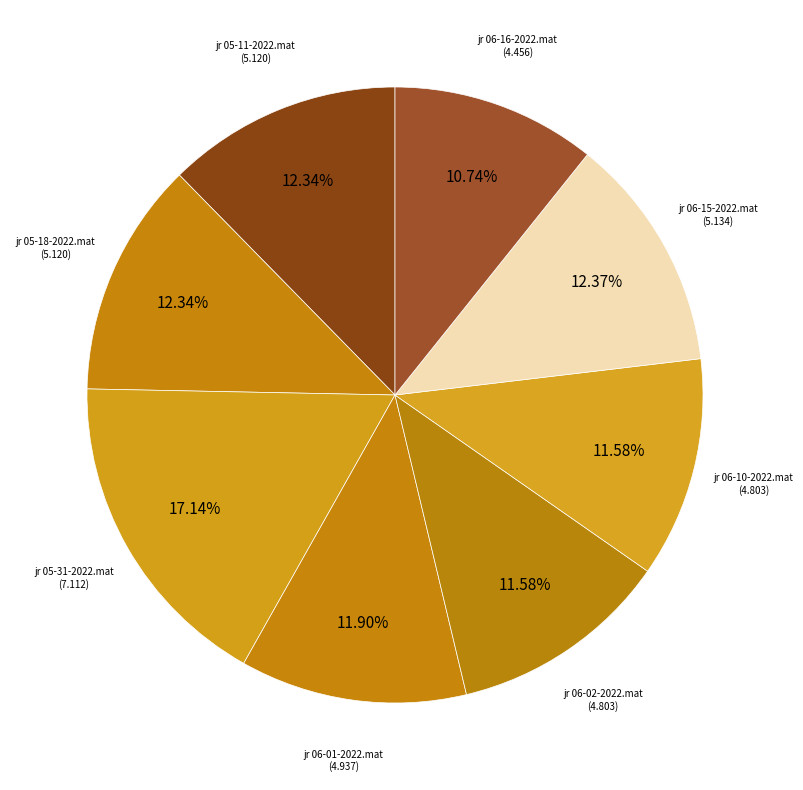

Count the number of slices in the pie.

8